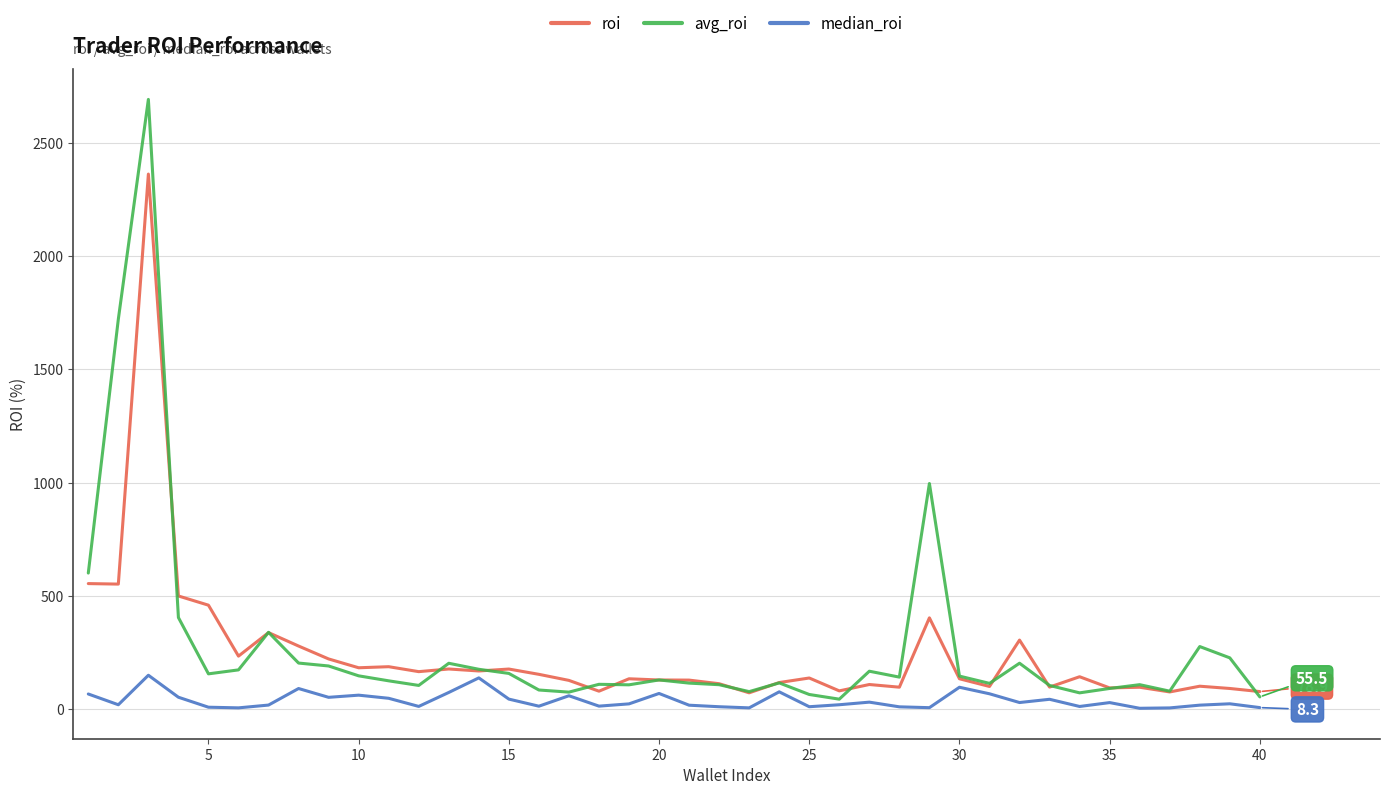

What is the maximum value for median_roi?

151.0